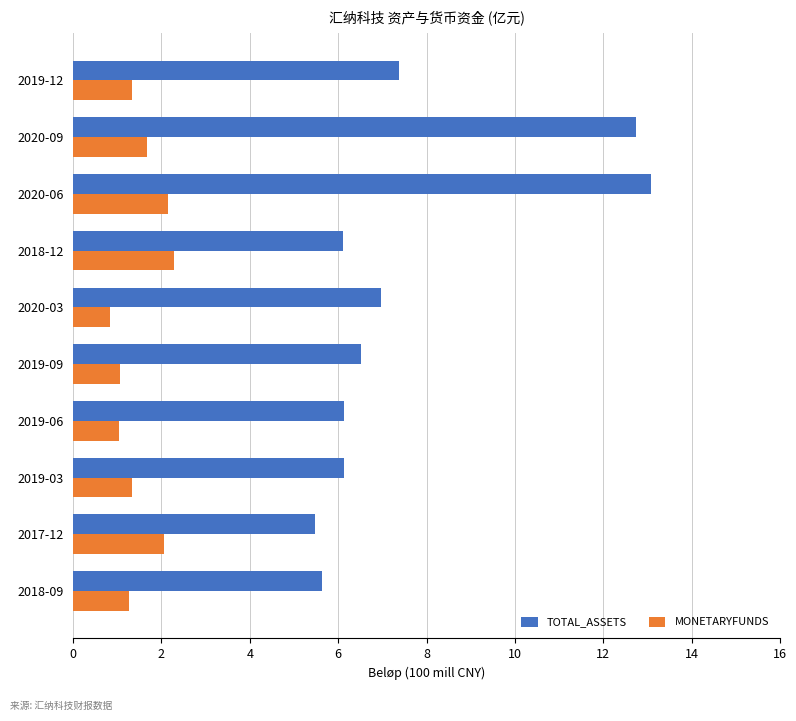

Is the value of MONETARYFUNDS at 2020-06 greater than the value of TOTAL_ASSETS at 2020-09?

No